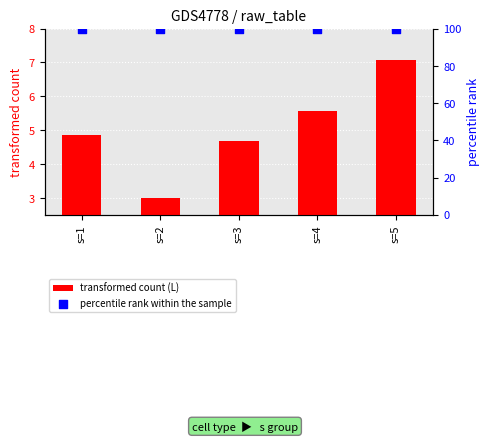

Which series contains the lowest Y value?

transformed count (L)